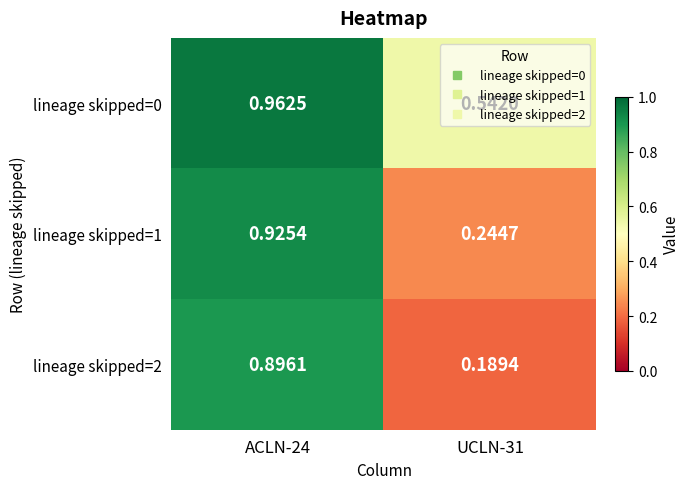

Is the value of lineage skipped=2 at ACLN-24 greater than the value of lineage skipped=1 at ACLN-24?

No